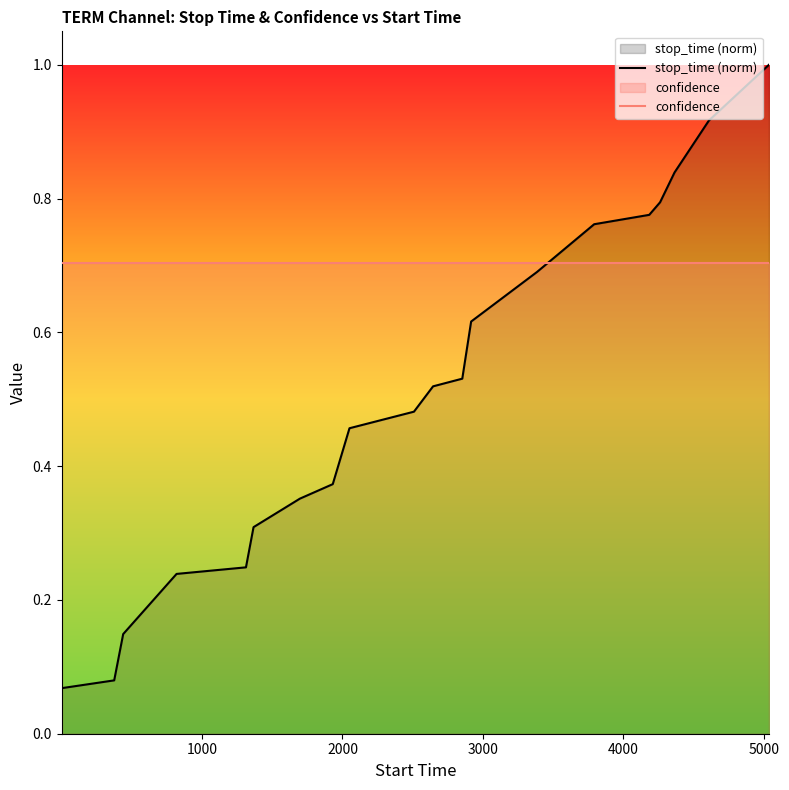

At how many categories does at least one series exceed 0?

20